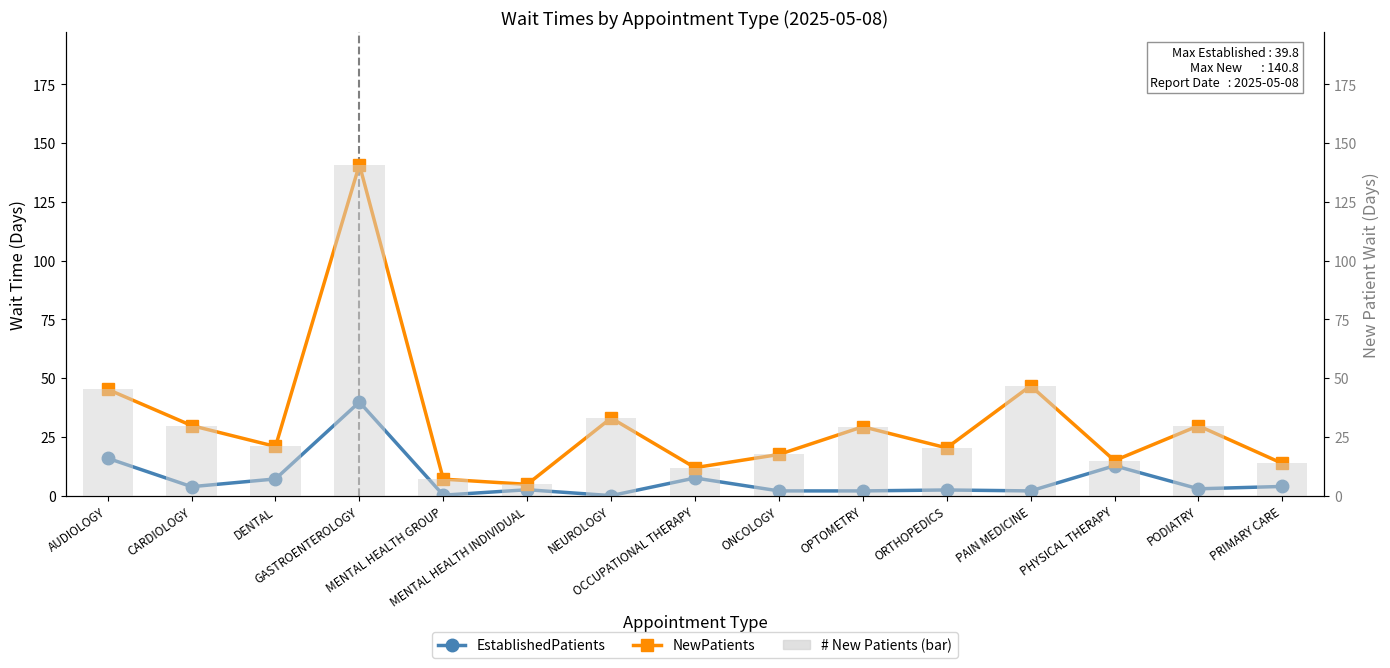

Rank the categories by NewPatients value from lowest to highest.

MENTAL HEALTH INDIVIDUAL, MENTAL HEALTH GROUP, OCCUPATIONAL THERAPY, PRIMARY CARE, PHYSICAL THERAPY, ONCOLOGY, ORTHOPEDICS, DENTAL, OPTOMETRY, PODIATRY, CARDIOLOGY, NEUROLOGY, AUDIOLOGY, PAIN MEDICINE, GASTROENTEROLOGY